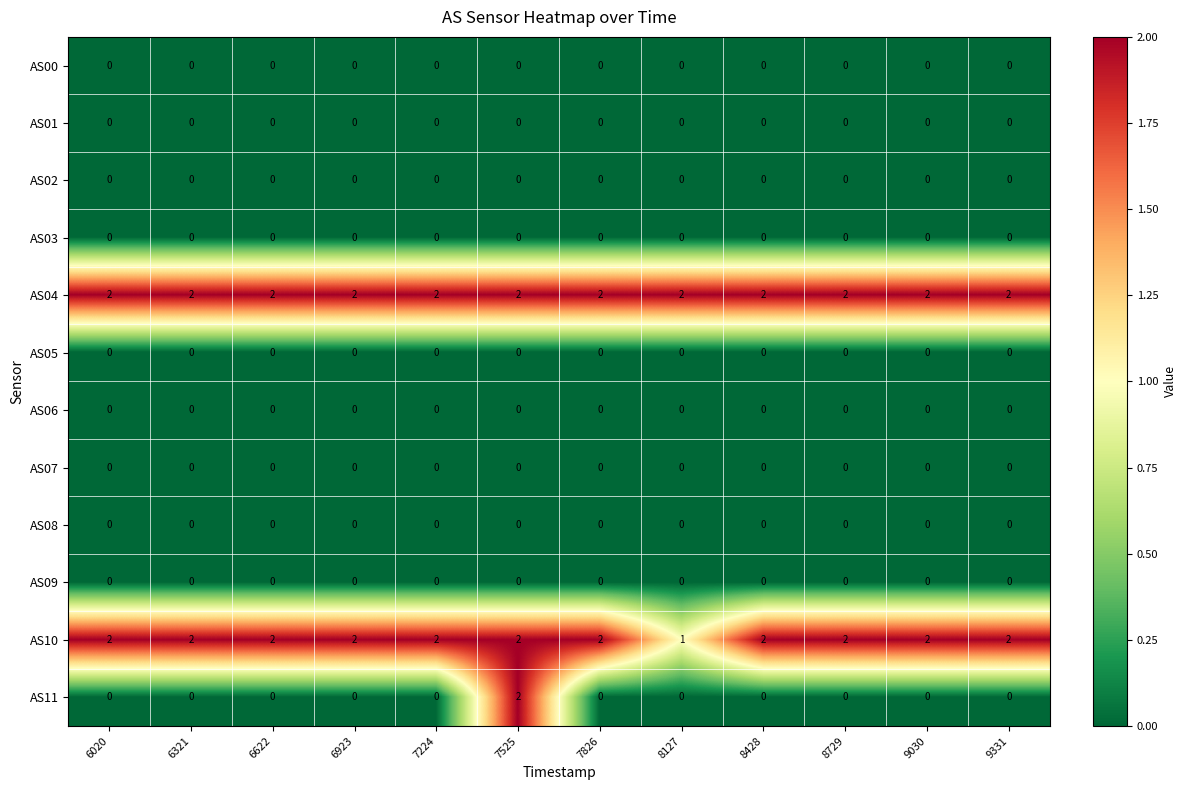

What is the difference between the highest and lowest values at 8127?

2